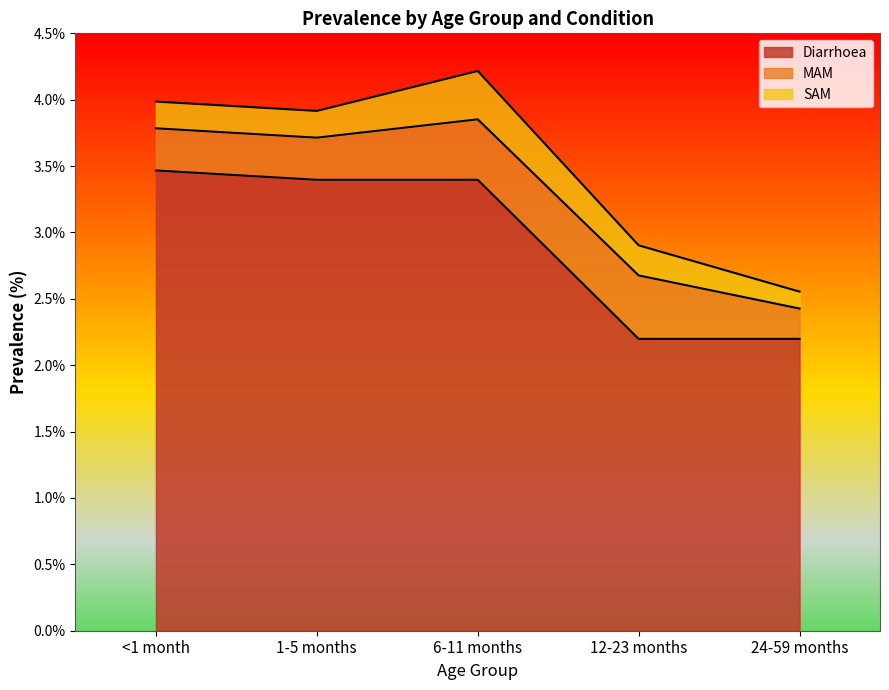

What is the label of the 3rd point from the right?

6-11 months